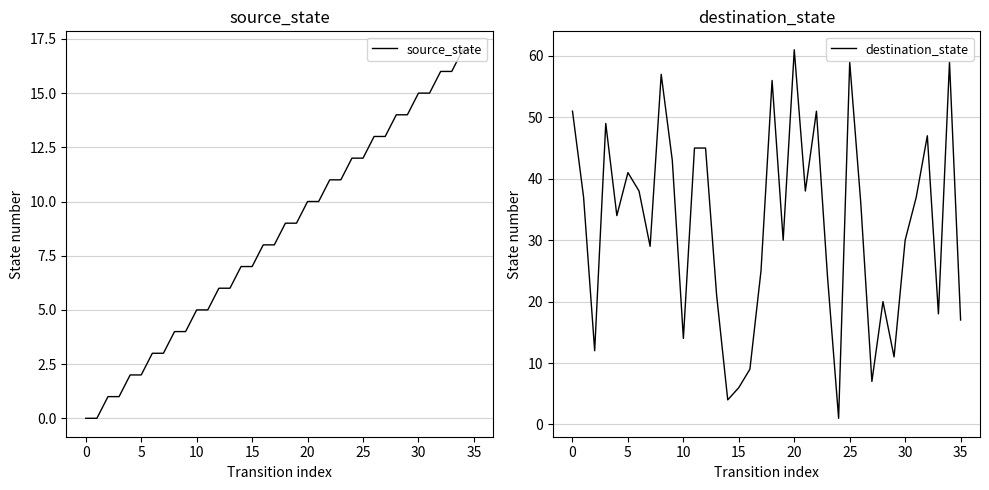

The source_state series shows 17 at 35. True or false?

True